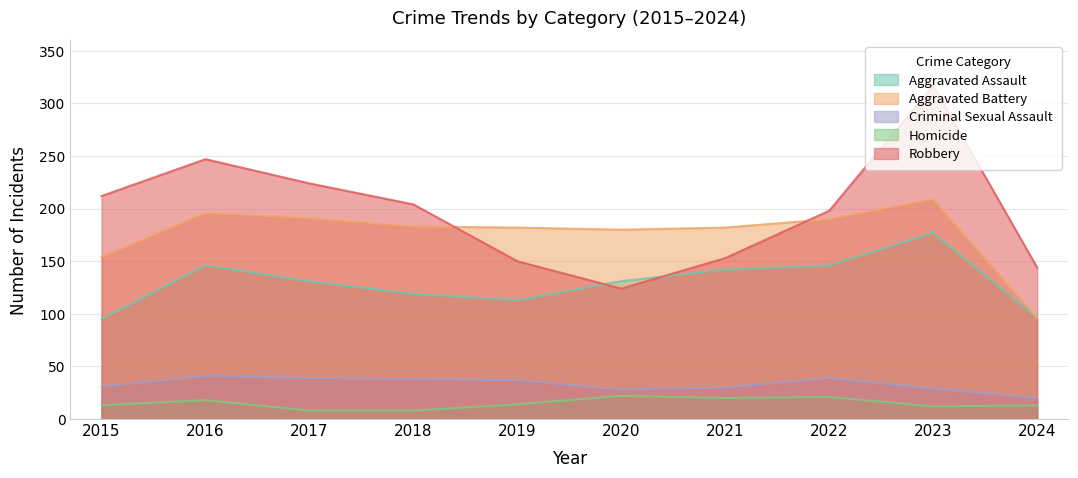

How many lines are shown in the chart?

5